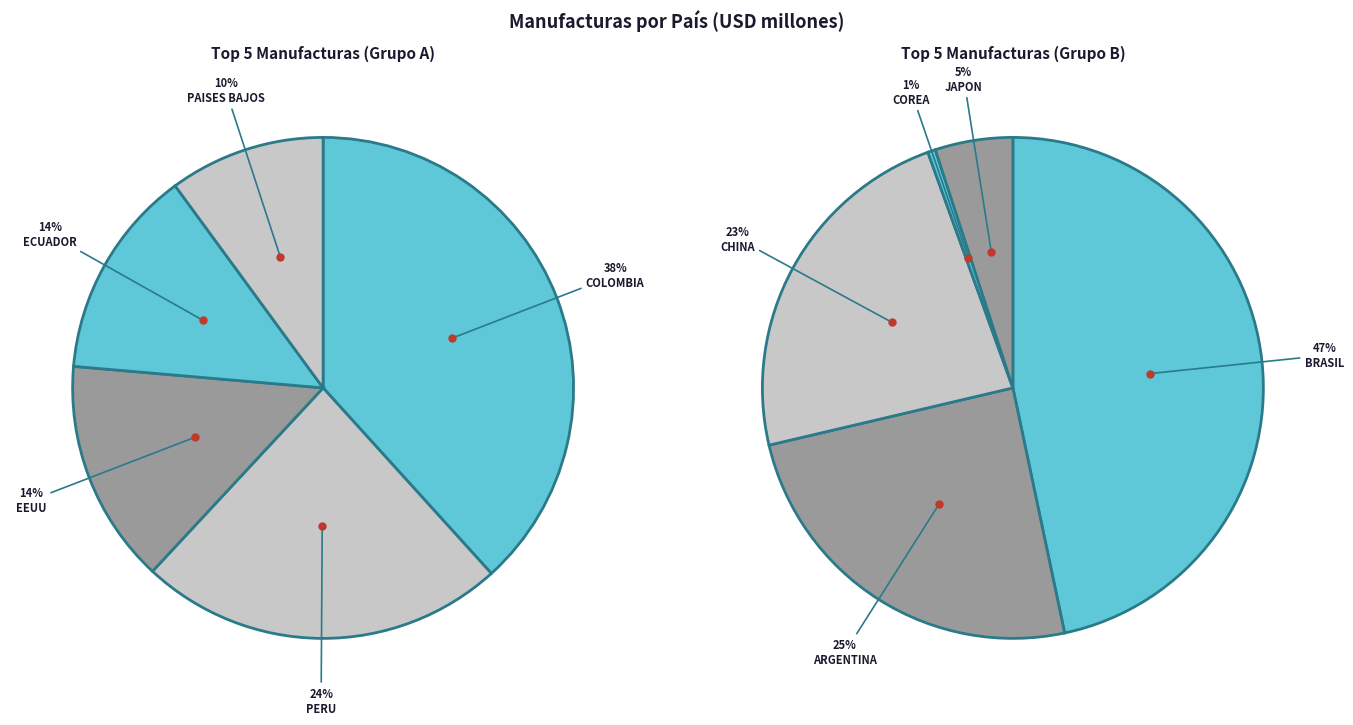

Which category has the smallest portion of the pie?

COREA